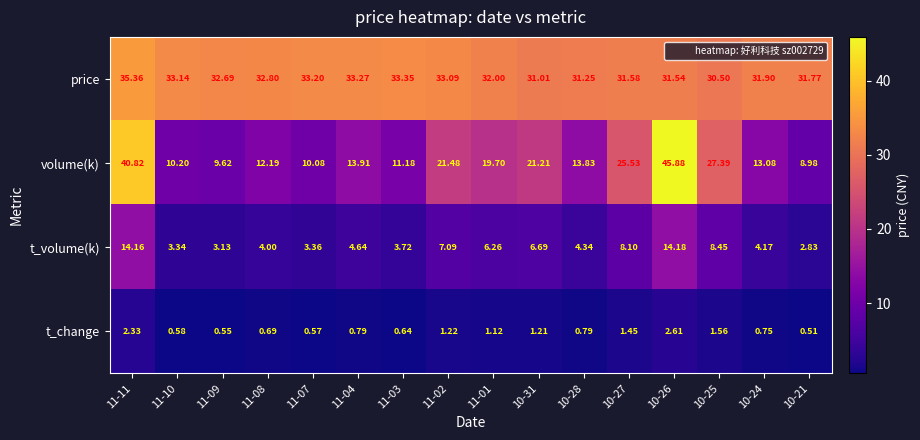

Rank the series by their average value, from lowest to highest.

t_change, t_volume(k), volume(k), price